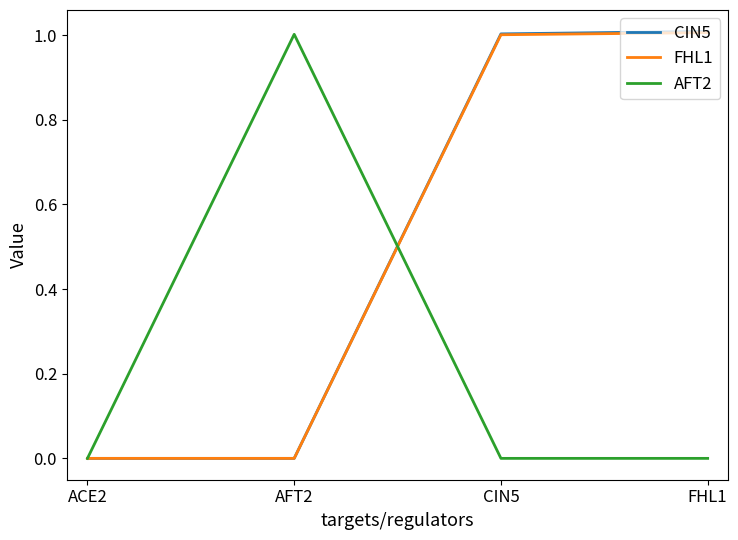

Is the value of AFT2 at FHL1 greater than the value of FHL1 at FHL1?

No